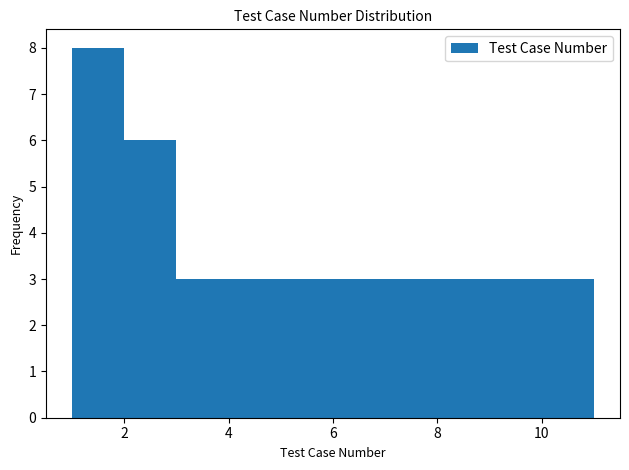

What is the height of the bar covering 10 to 11 on the x-axis? The values are not printed on the chart, so give them approximately, as read against the axis.

3